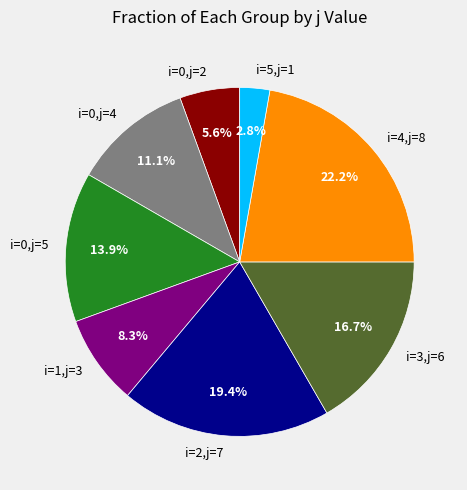

Which has a higher value, i=5,j=1 or i=0,j=4?

i=0,j=4